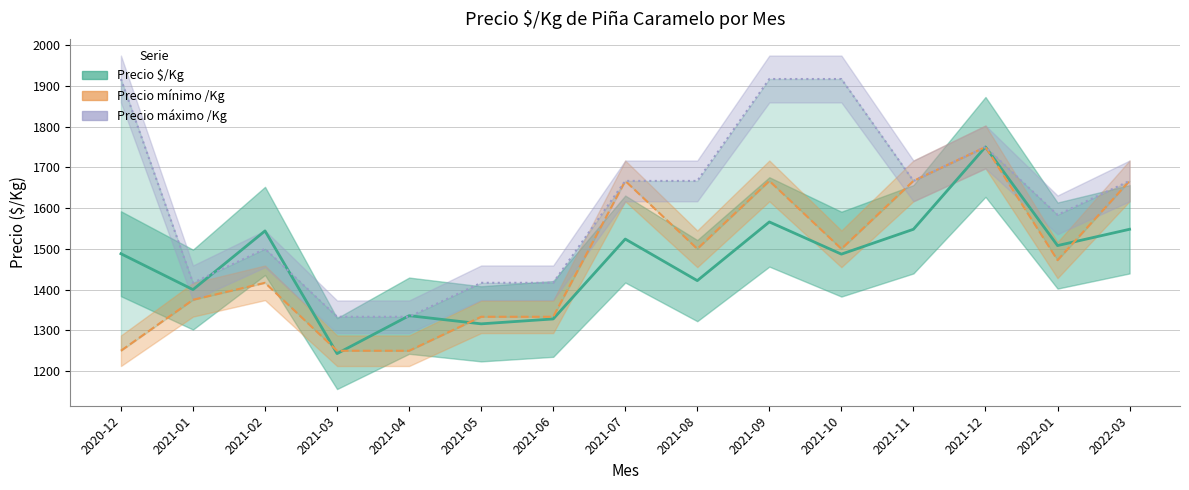

At which category is the sum across all series the highest?

2021-12